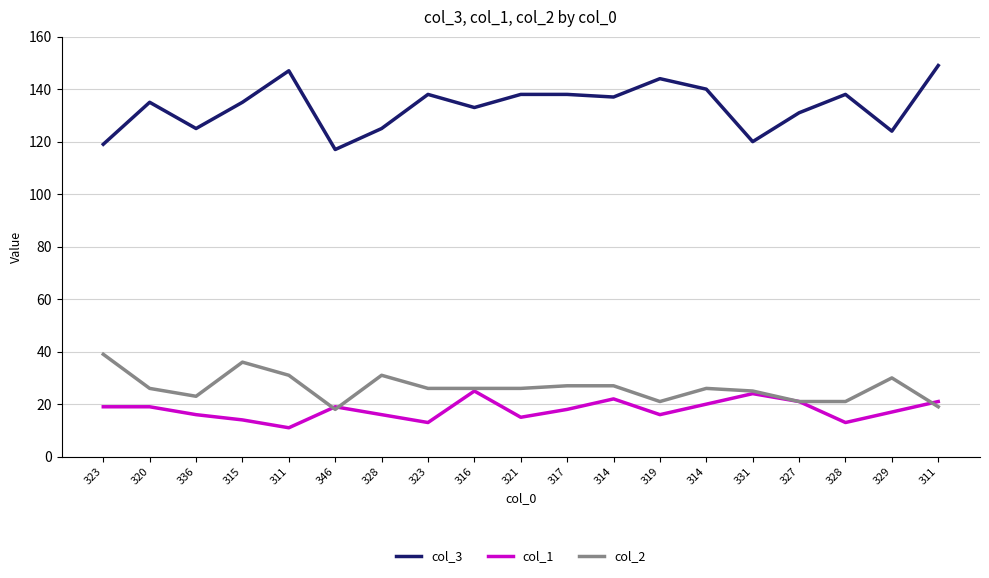

How many lines are shown in the chart?

3